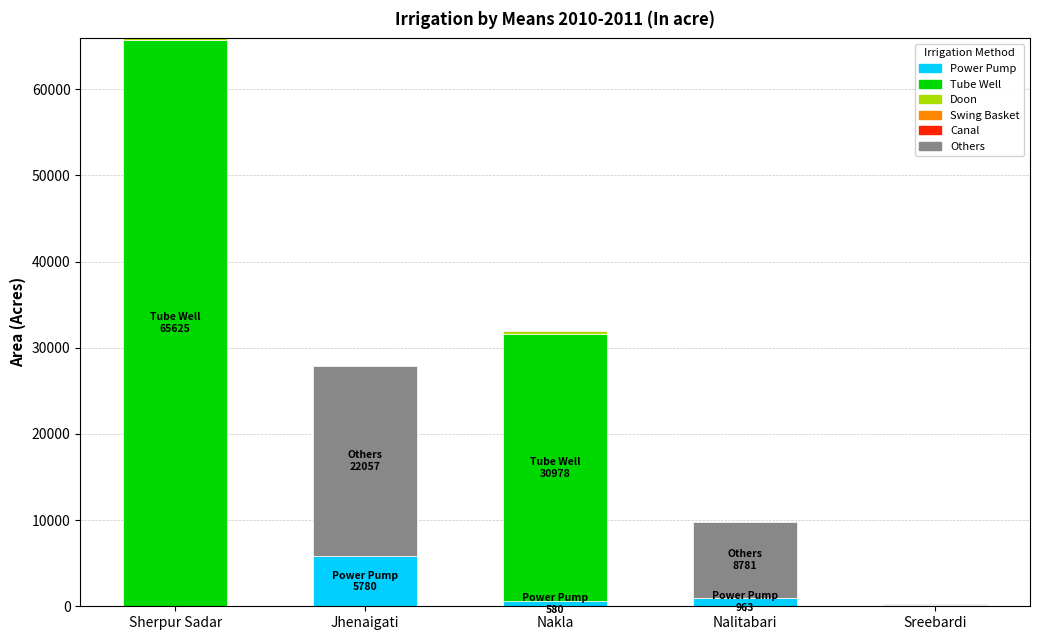

At which category is the sum across all series the highest?

Sherpur Sadar